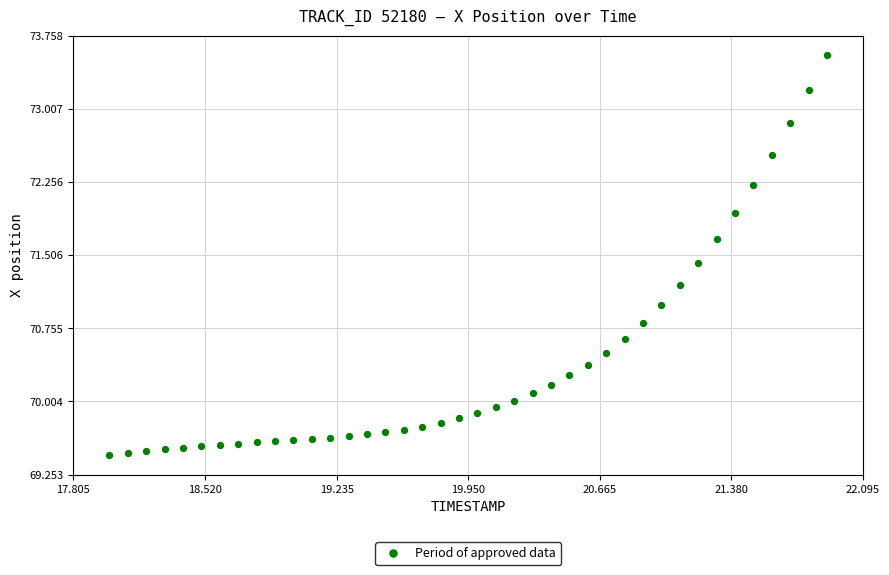

What is the range of Y values (max minus min)?

4.1